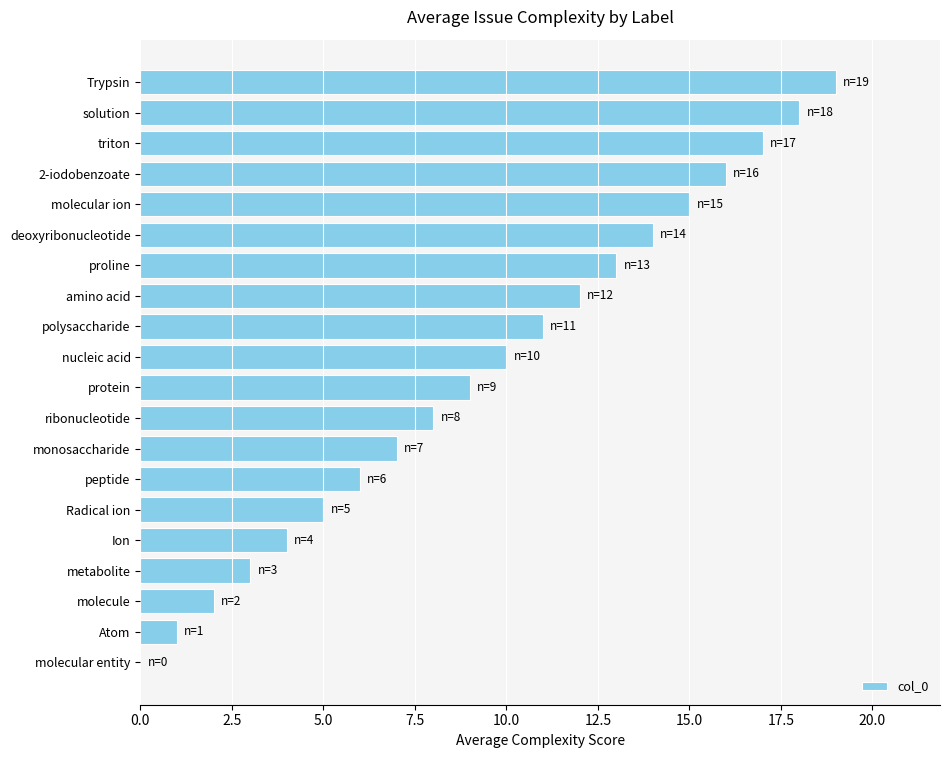

At which label is the value closest to 9?

protein